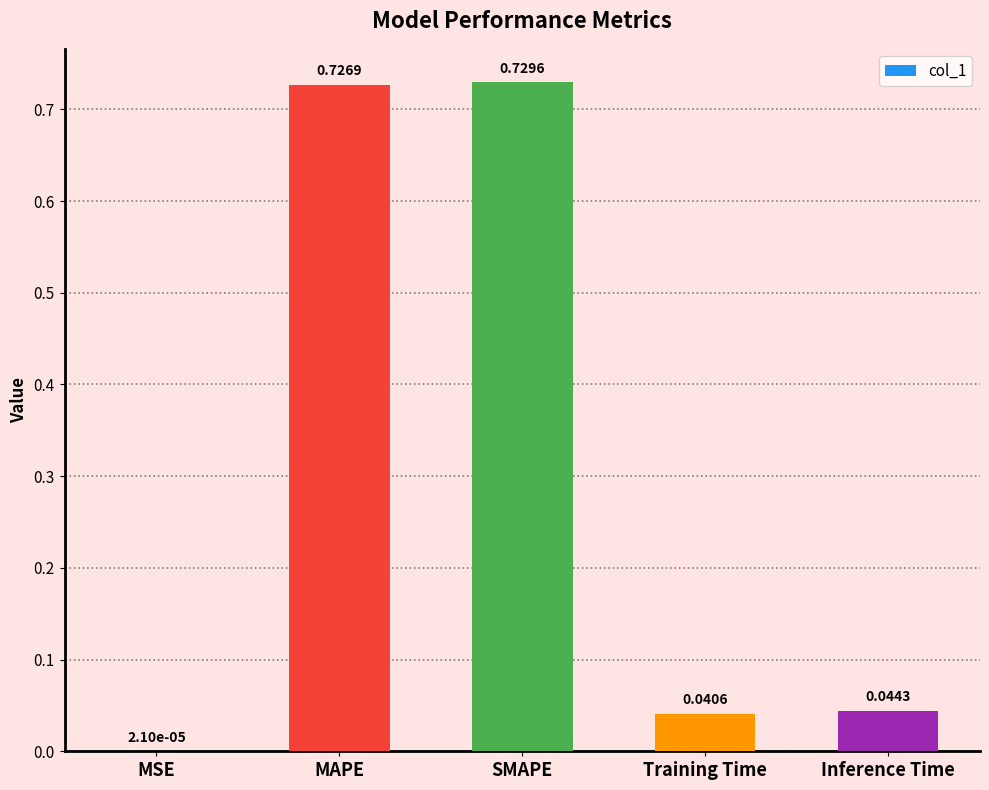

Where is the data nearest to the value 0?

MSE